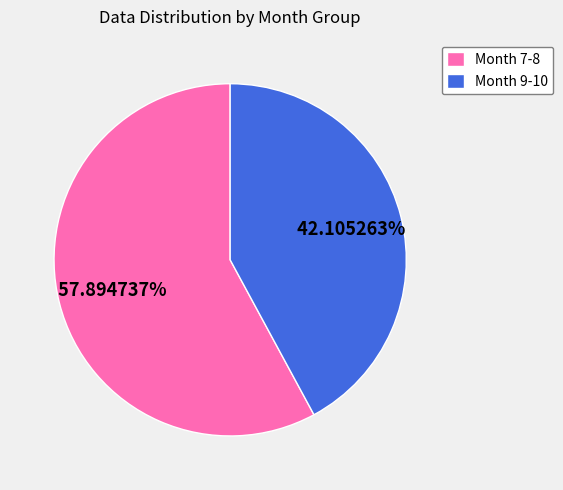

Rank the categories by value from highest to lowest.

Month 7-8, Month 9-10